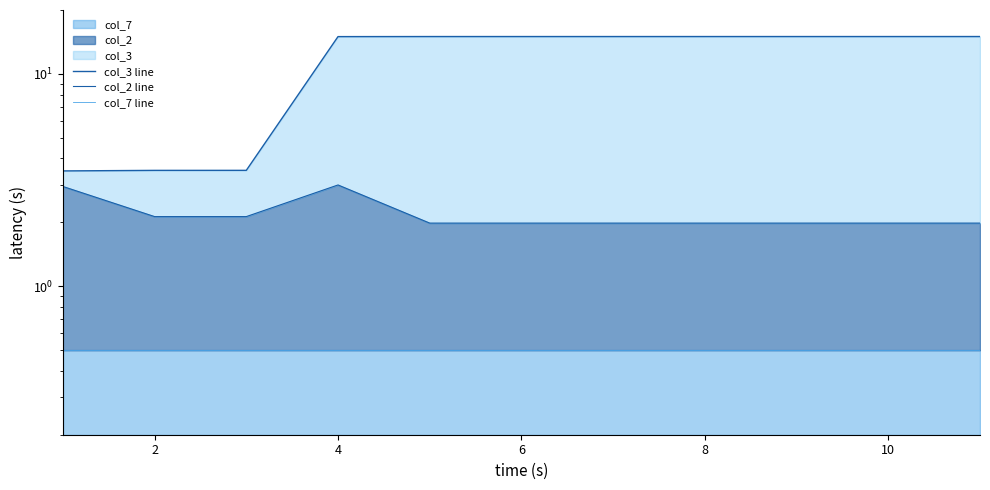

What is the total value across all series at 8?

17.5